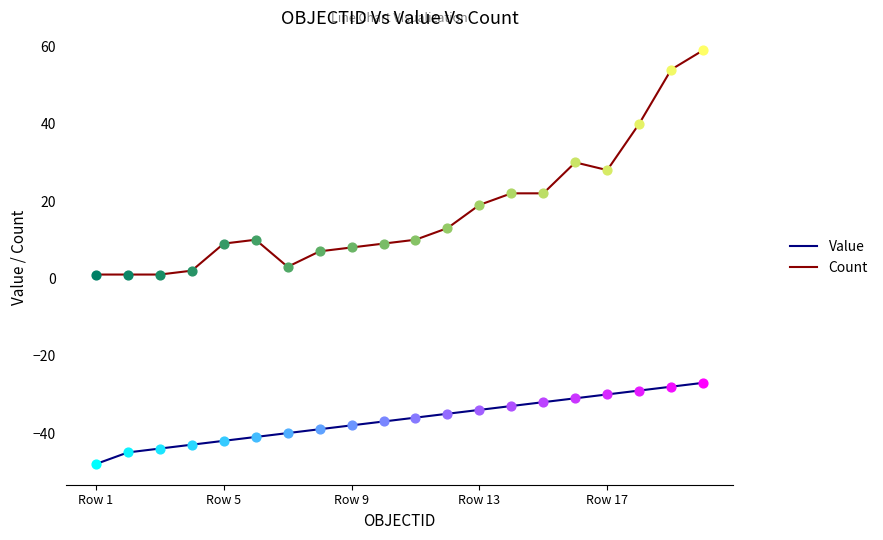

Which series has the largest range (max minus min)?

Count